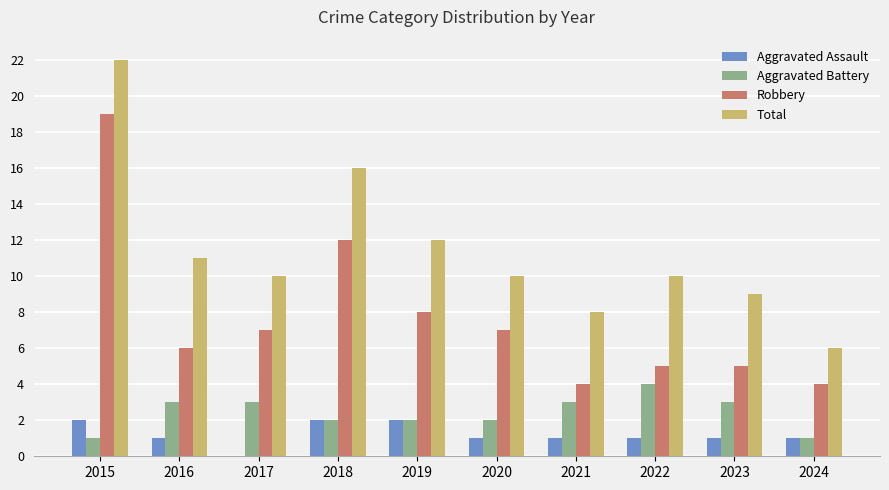

How many categories are shown in the chart?

10